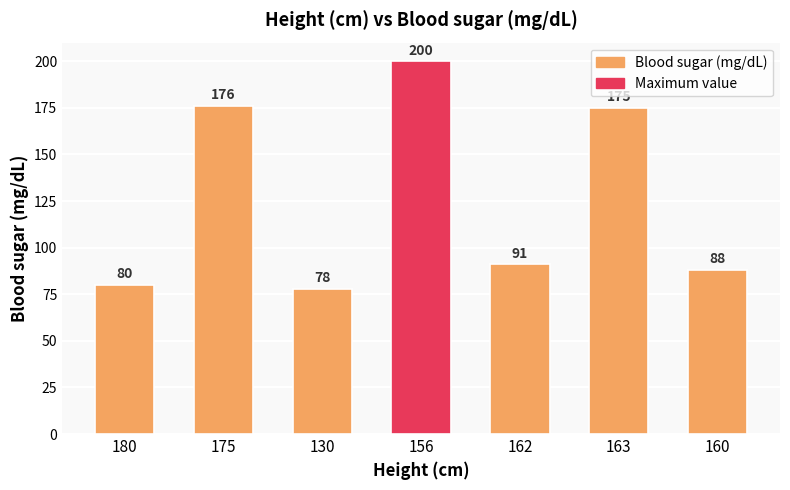

List the labels in order of value, smallest first.

130, 180, 160, 162, 163, 175, 156